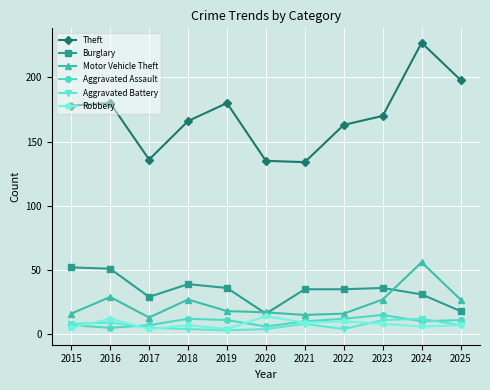

Is it true that Theft equals 72 at 2023?

False